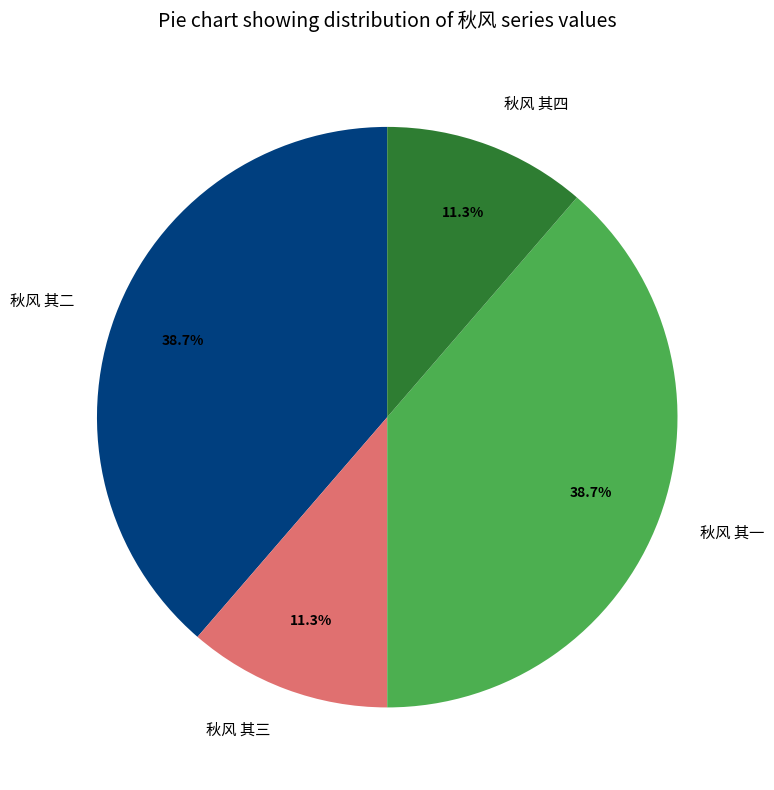

What percentage is NOT represented by 秋风 其四?

88.7%